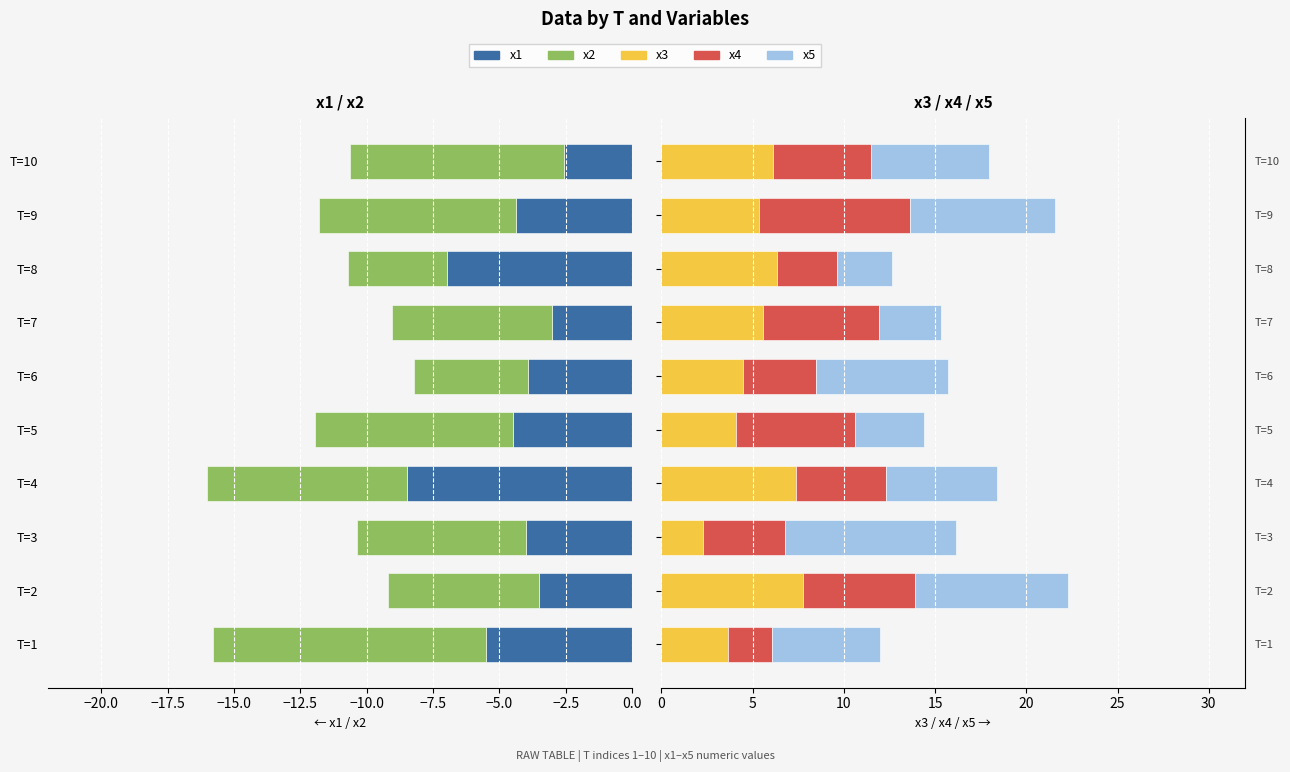

What is the maximum value for x1?

-2.6